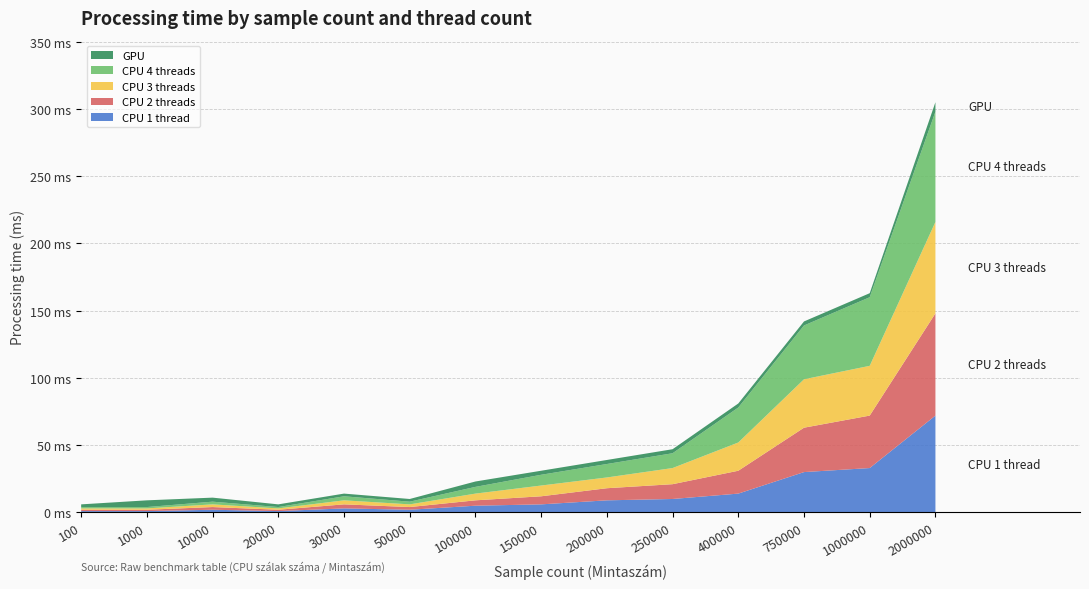

Reading left to right, extract all data points from this chart.

CPU 1 thread: 1	1	2	1	3	2	5	6	9	10	14	30	33	72
CPU 2 threads: 1	1	2	1	3	2	4	6	9	11	17	33	39	76
CPU 3 threads: 1	1	2	1	3	2	5	8	8	12	21	36	37	68
CPU 4 threads: 1	1	2	1	3	2	5	8	10	11	26	40	51	82
GPU: 2	5	3	2	2	2	4	3	3	3	3	3	3	7